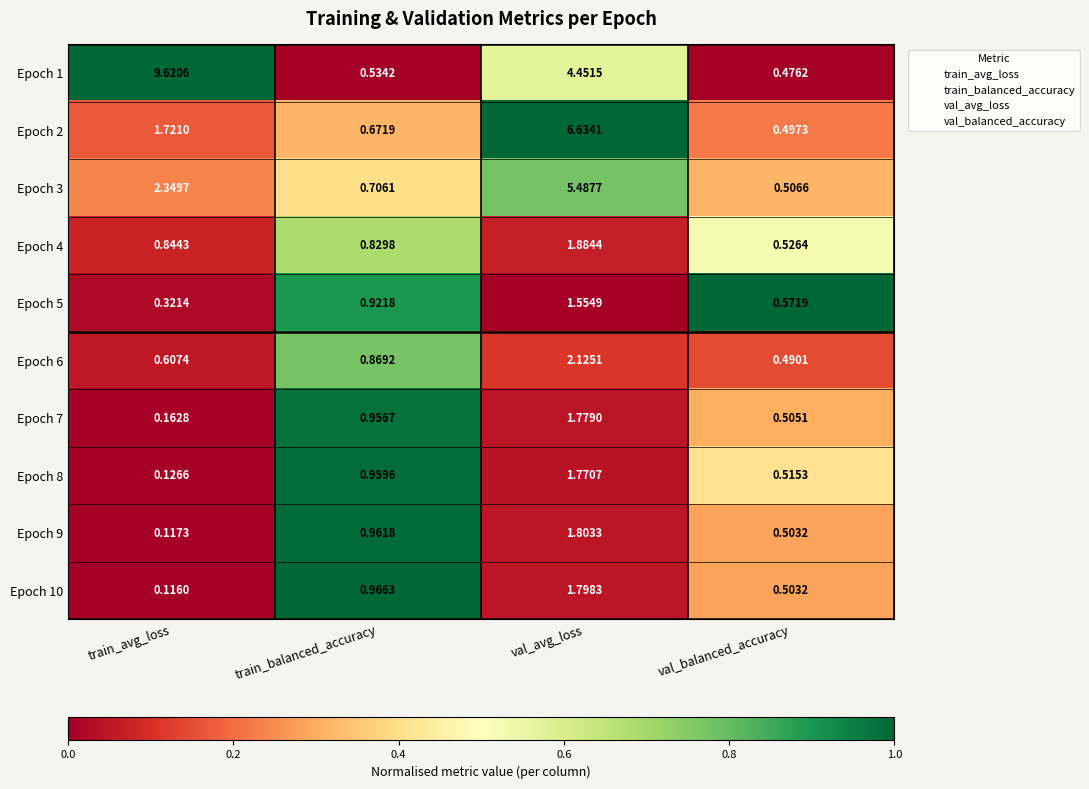

Where does the Epoch 1 series first go above 4?

train_avg_loss